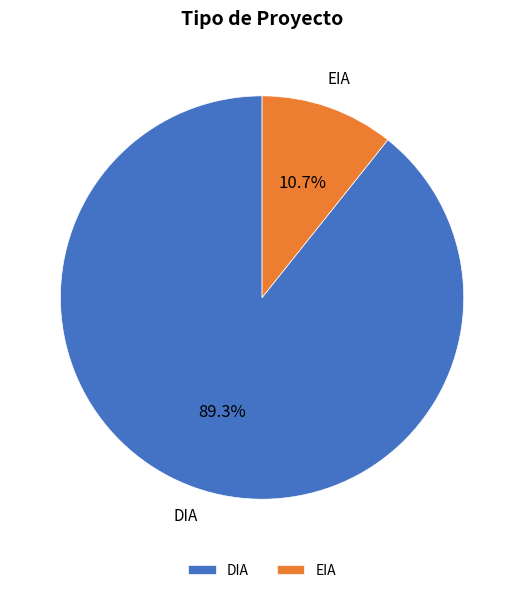

Is there any slice that represents more than half of the pie?

Yes